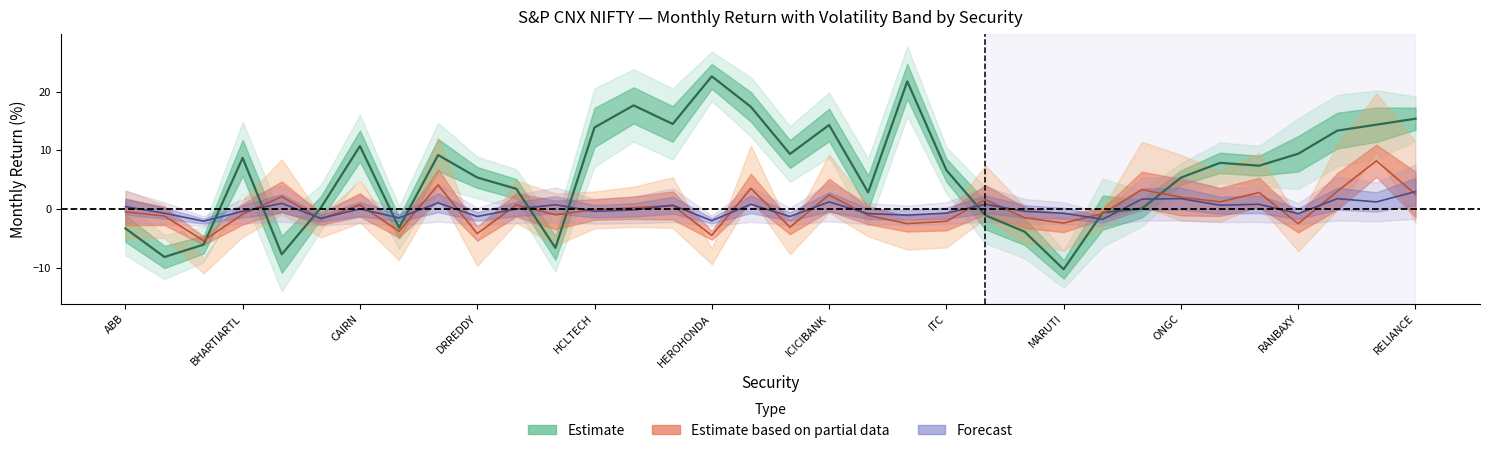

How many values in r2 are below zero?

17